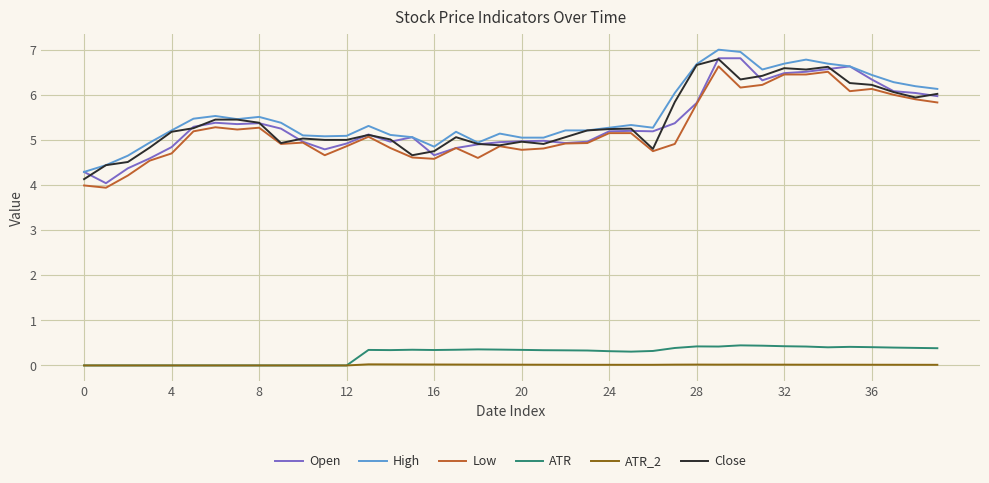

True or false: ATR_2 and Low intersect in this chart.

False